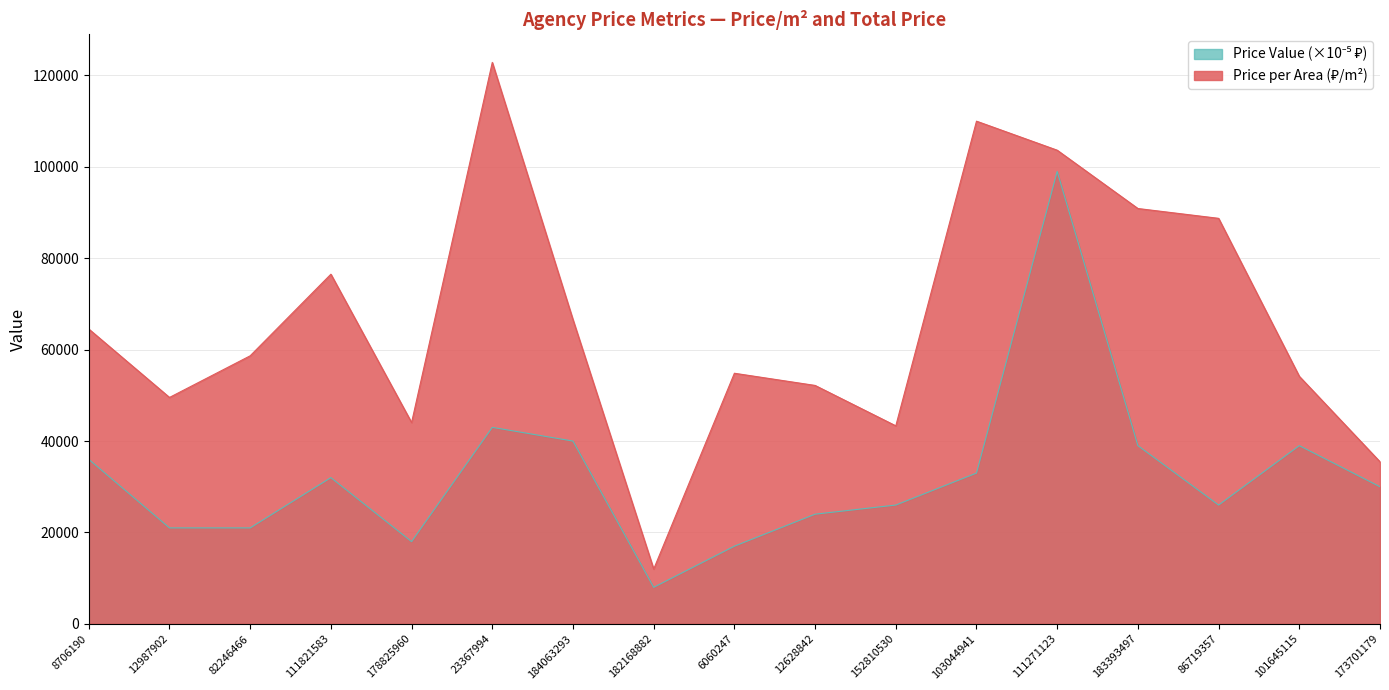

At which category is the sum across all series the highest?

111271123